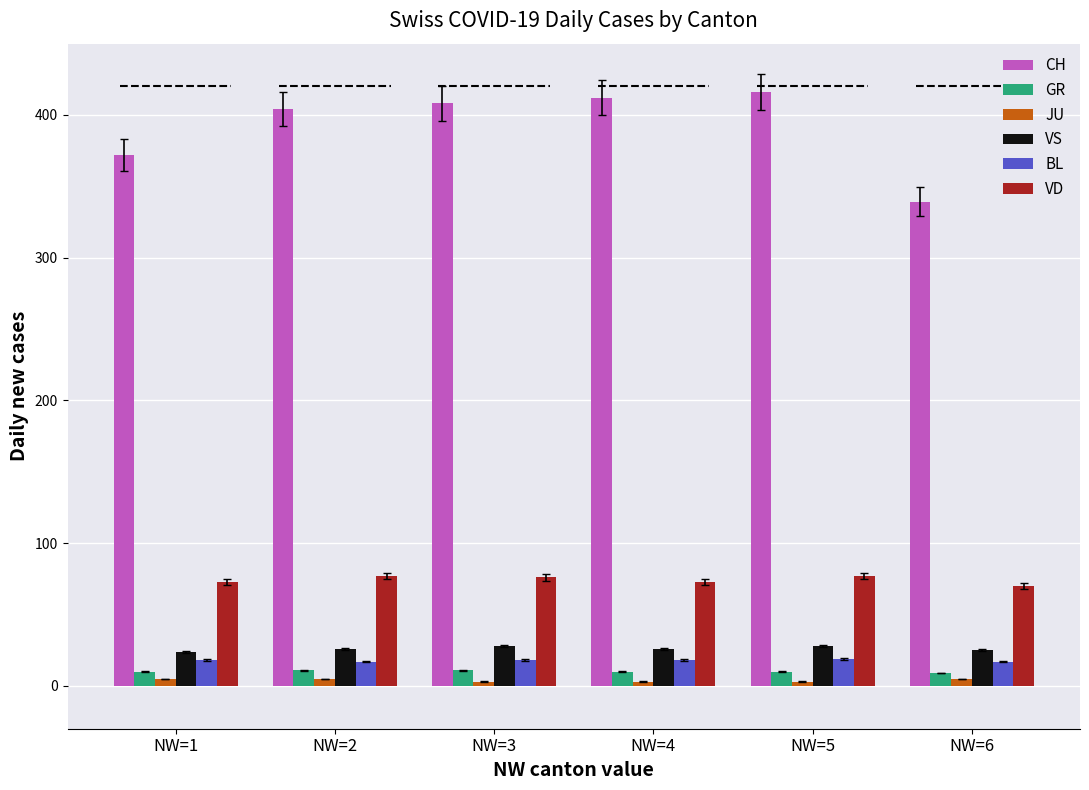

What is the total value across all series at NW=1?

502